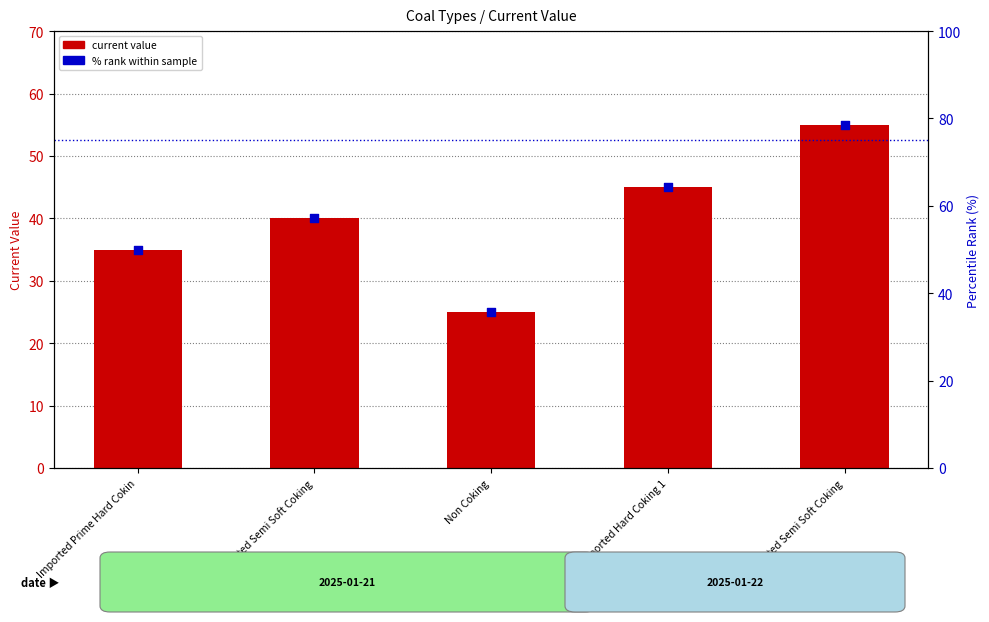

What are all the series names shown in the legend?

current value, % rank within sample